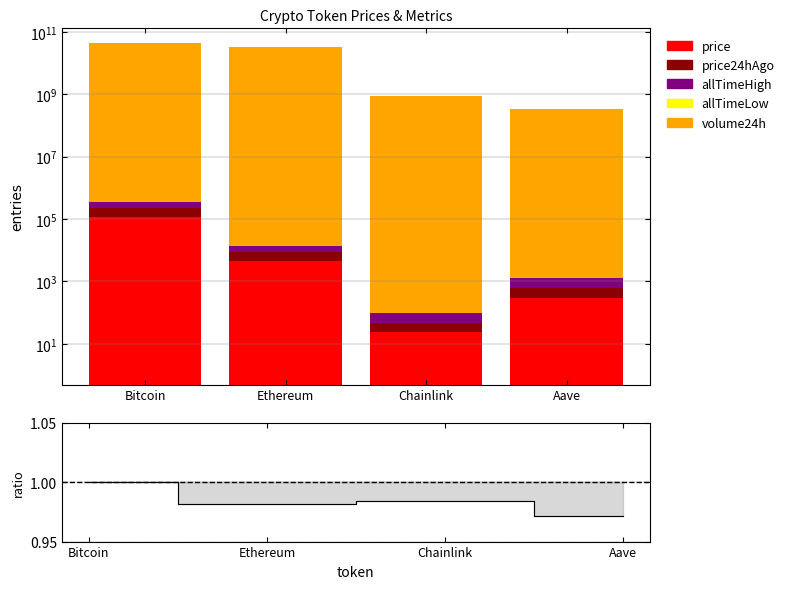

What is the difference between the price24hAgo values at Chainlink and Aave?

280.3